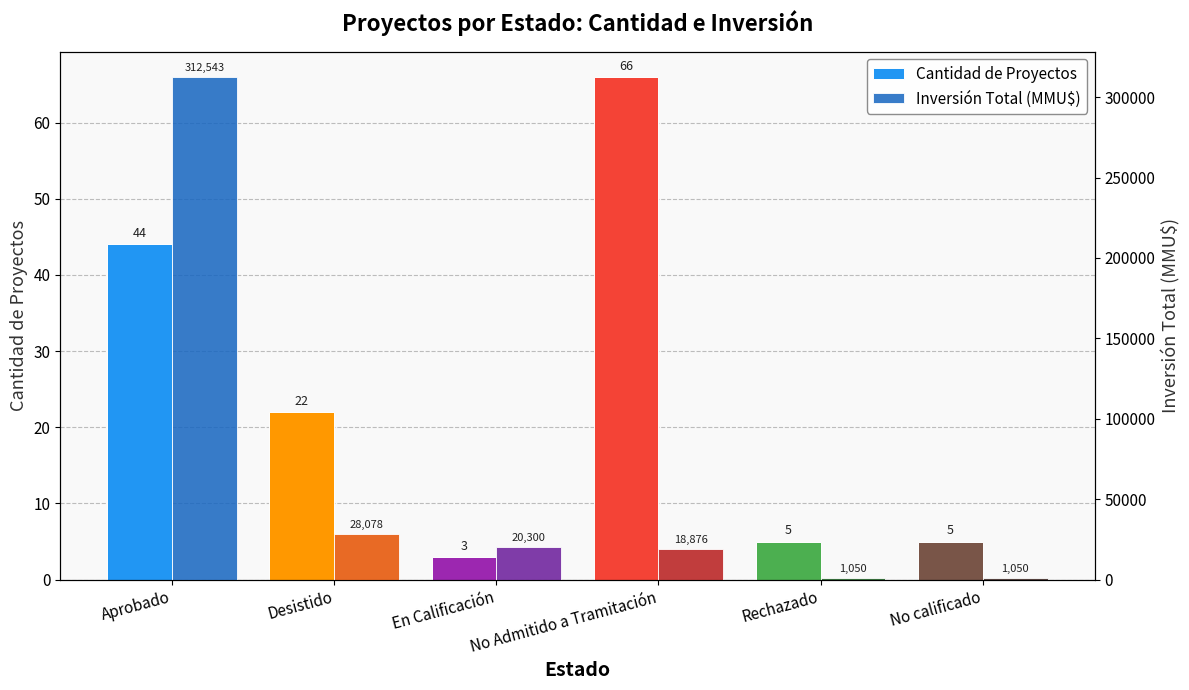

What is the difference between the second highest and minimum values in the Cantidad de Proyectos series?

41